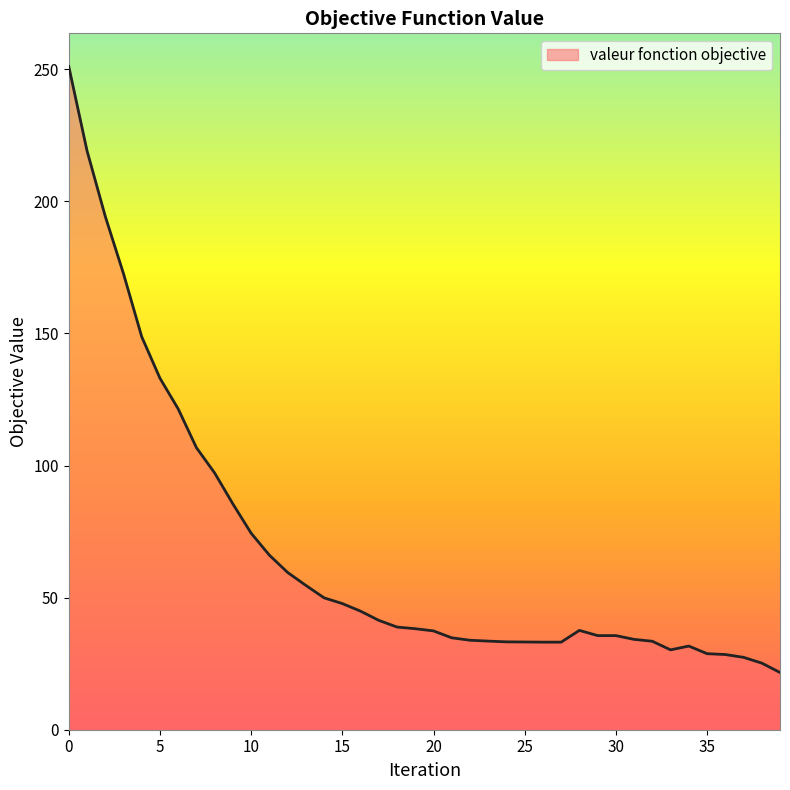

What is the maximum value shown in the chart?

251.0